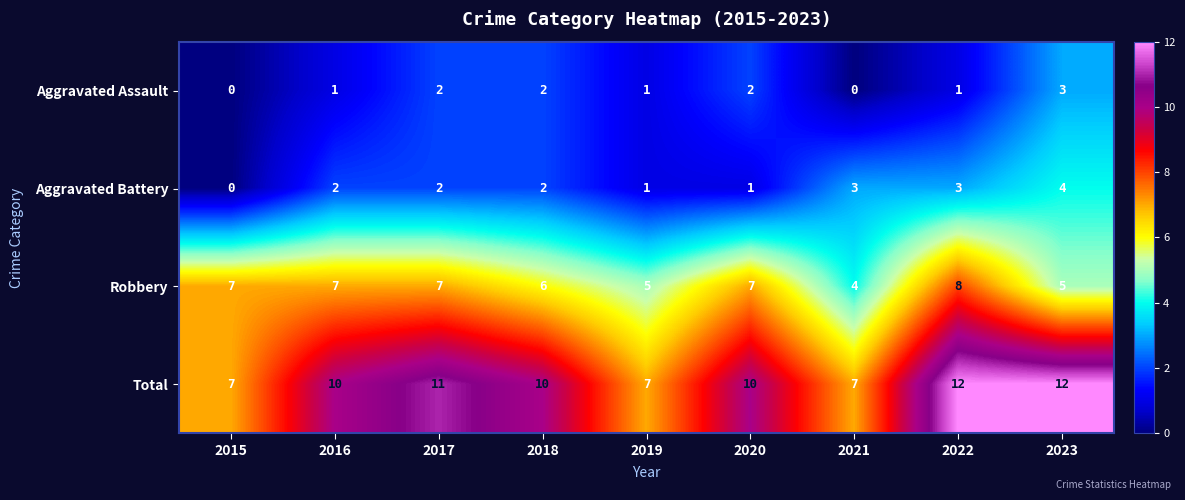

What is the difference between the second highest and minimum values in the Robbery series?

3